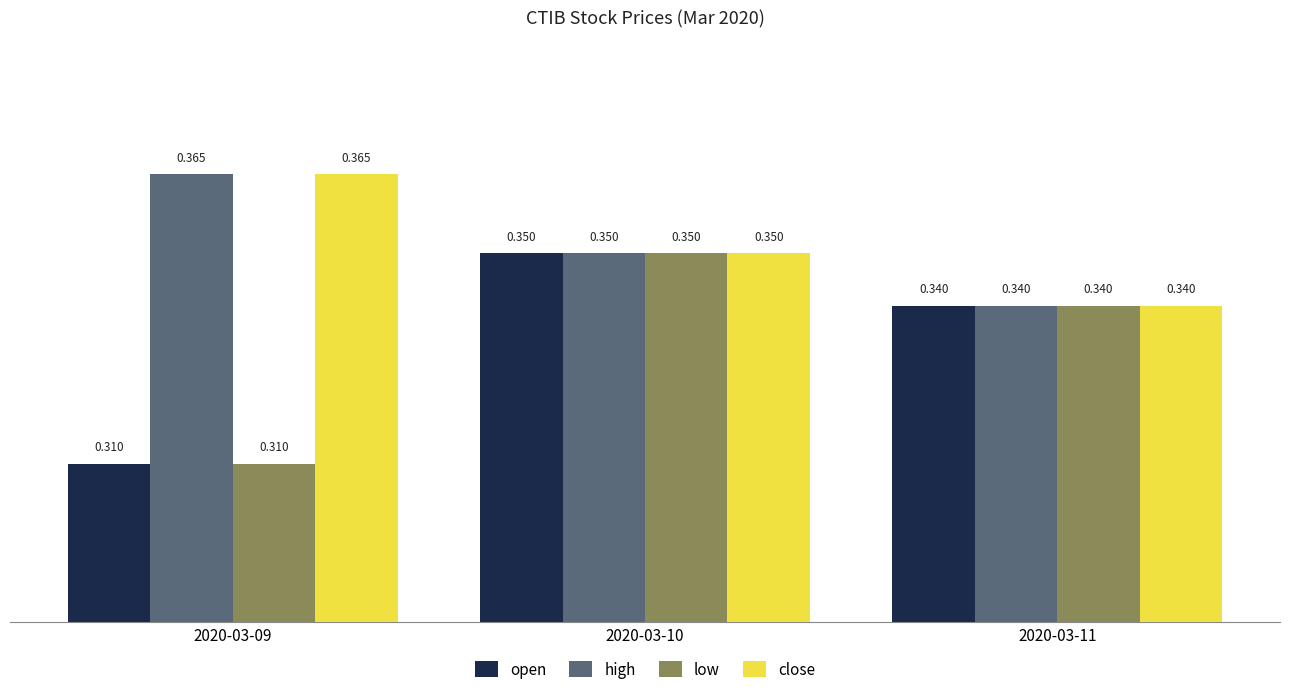

Is the value of high at 2020-03-10 greater than the value of open at 2020-03-11?

Yes